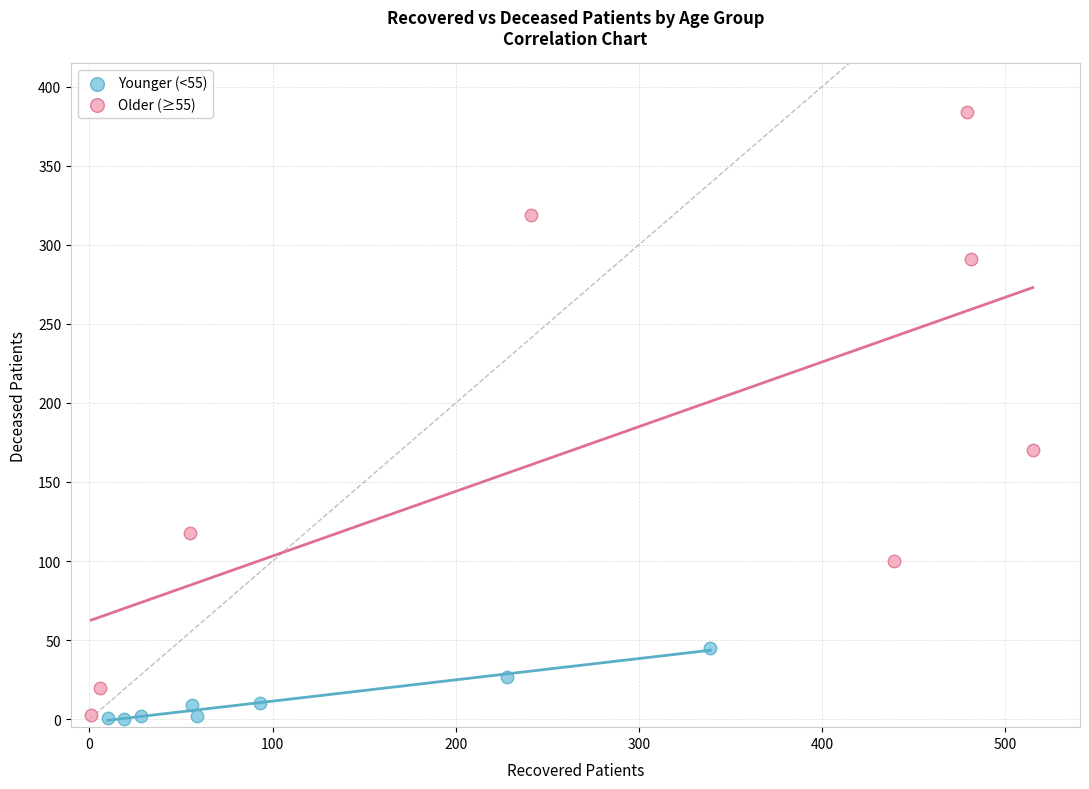

What are all the series names shown in the legend?

Younger (<55), Older (≥55)